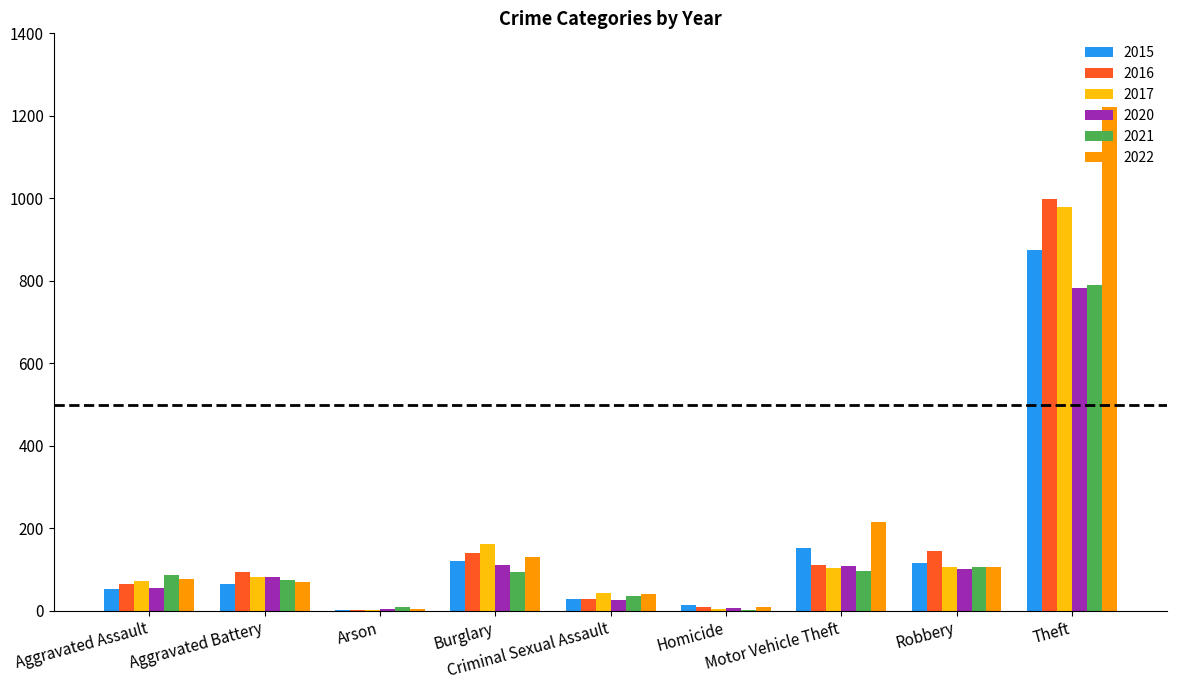

Count the number of data series in this chart.

6